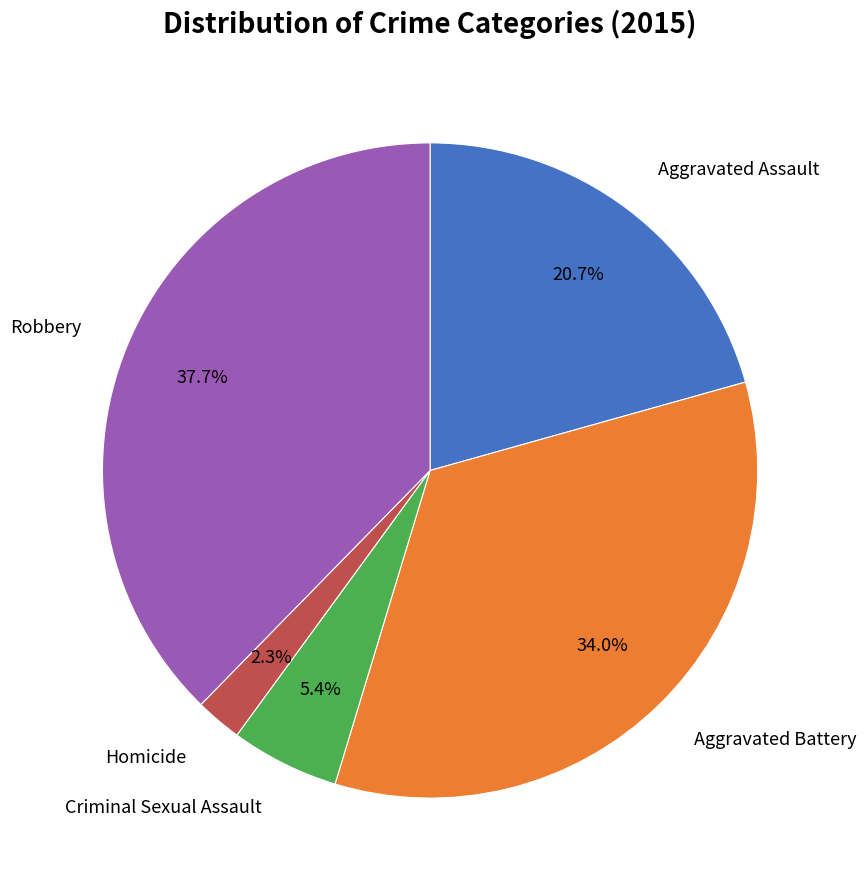

Is there a majority slice in this chart?

No